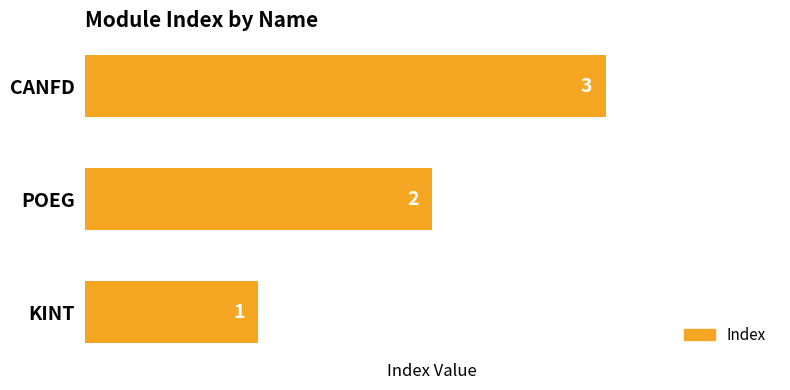

Read the value at CANFD.

3